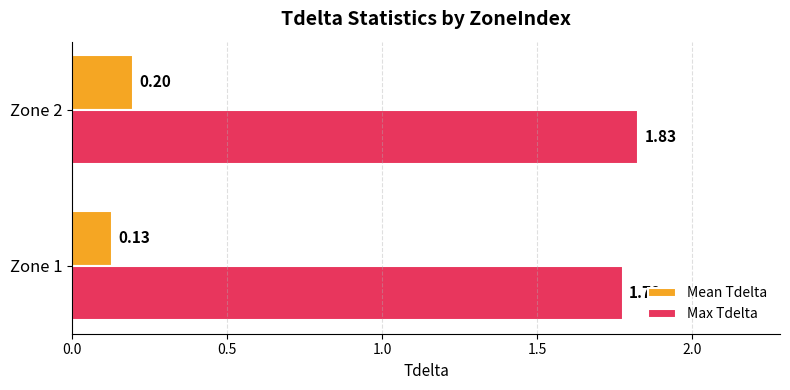

At Zone 2, list the series in order from largest to smallest.

Max Tdelta, Mean Tdelta